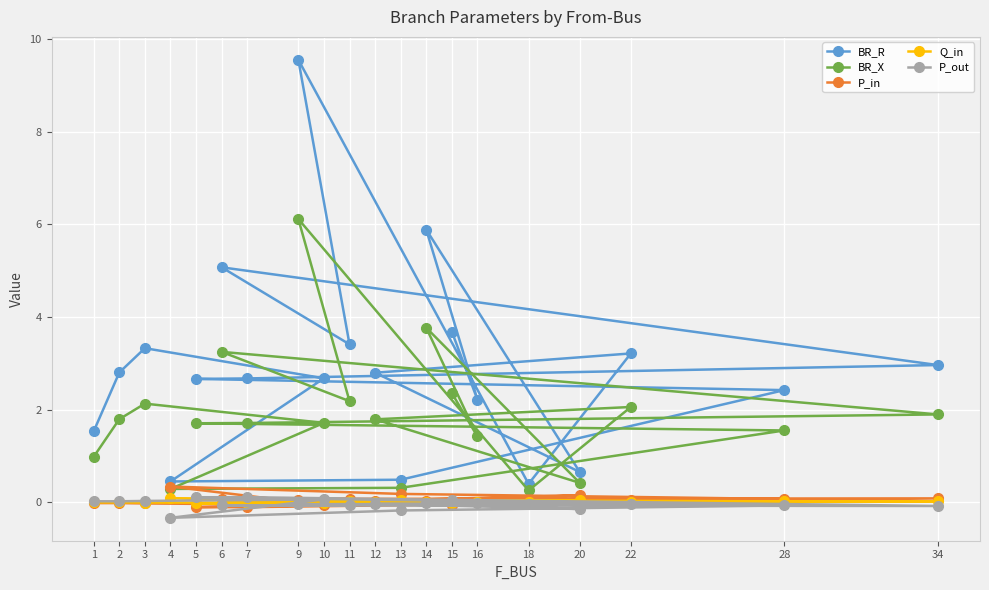

True or false: P_out and BR_X cross at least once.

False